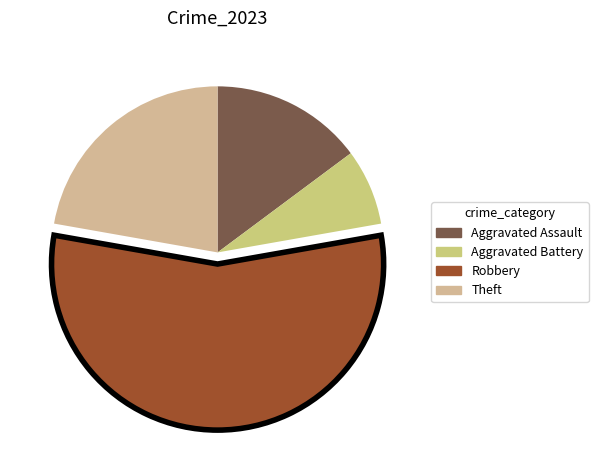

Count the number of slices in the pie.

4